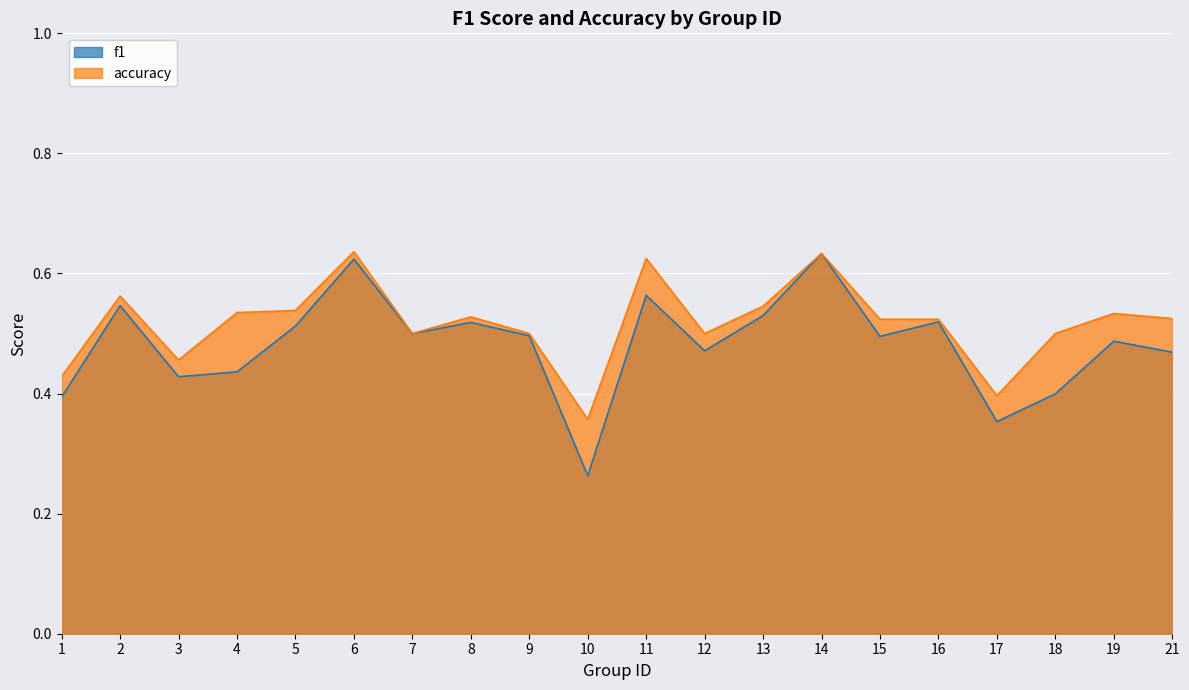

How many lines are shown in the chart?

2